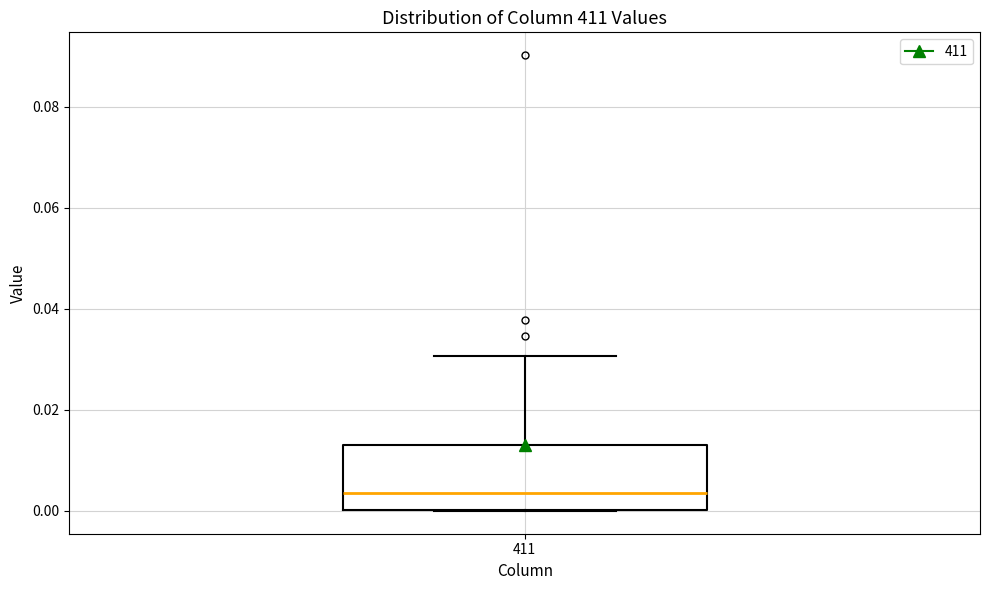

Transcribe this box plot: give where the median line is, the range the box spans, and where the two whiskers end, as read against the y-axis. The values are not printed on the chart, so give them approximately, as read against the axis.

median 0.004, box 0.000 to 0.012, whiskers 0.000 to 0.030